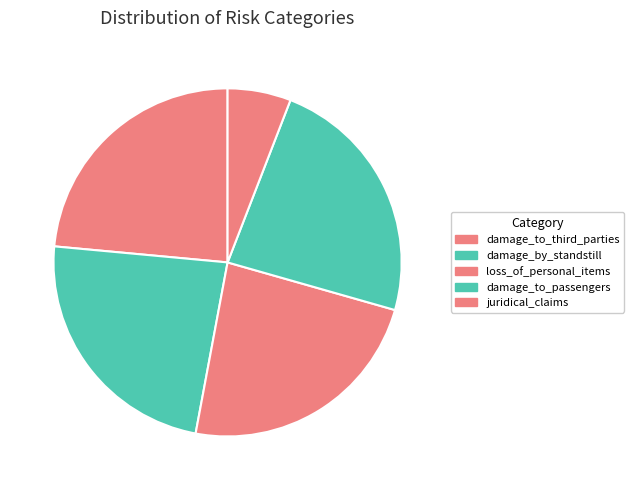

What is the change in value from loss_of_personal_items to juridical_claims?

-3